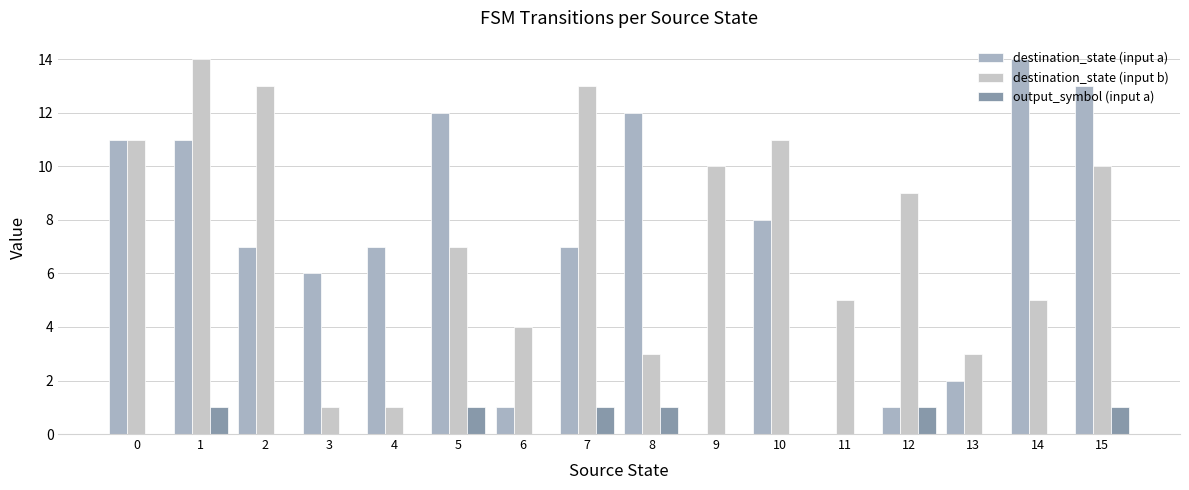

The destination_state (input a) series shows 7 at 5. True or false?

False